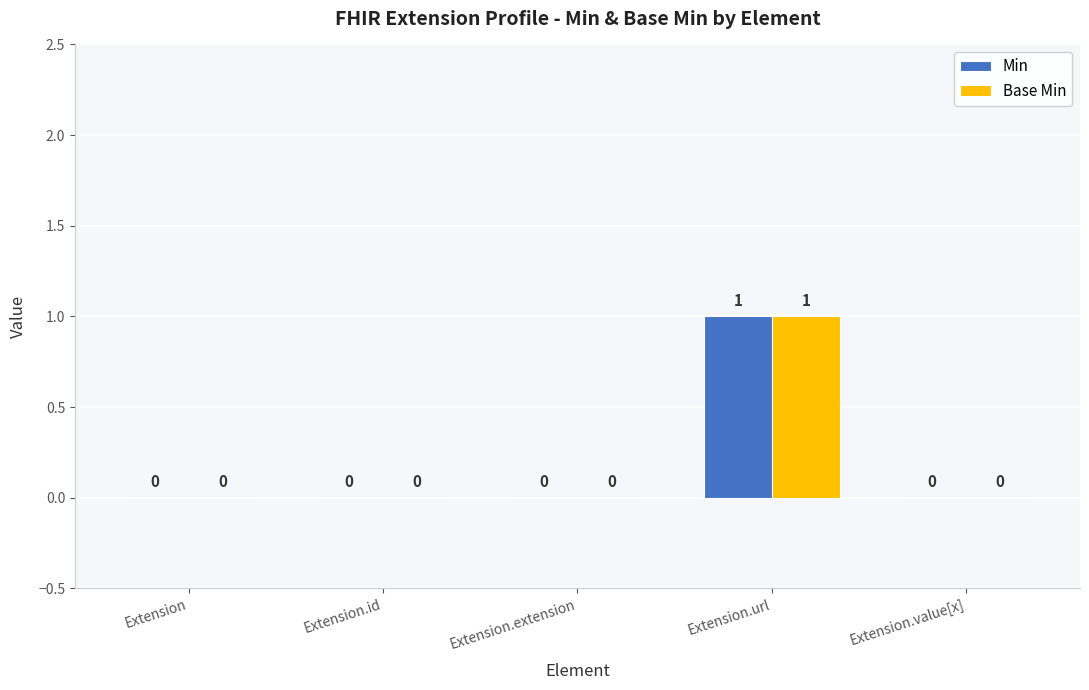

The value of Min at Extension.extension is 0. True or false?

True